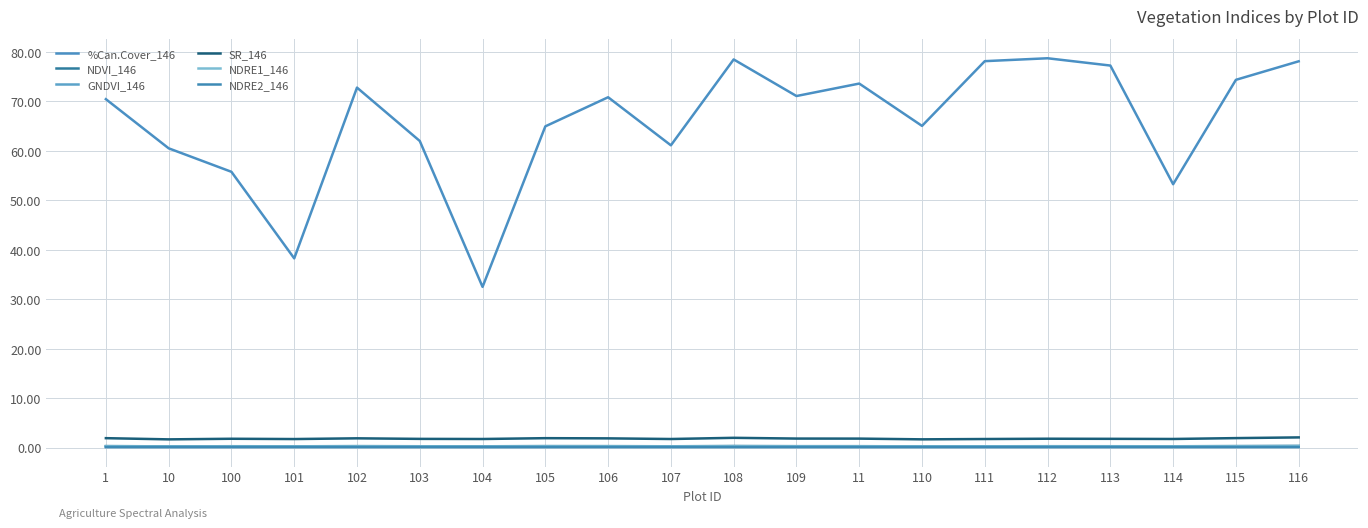

Which series changed the most between 111 and 114?

%Can.Cover_146